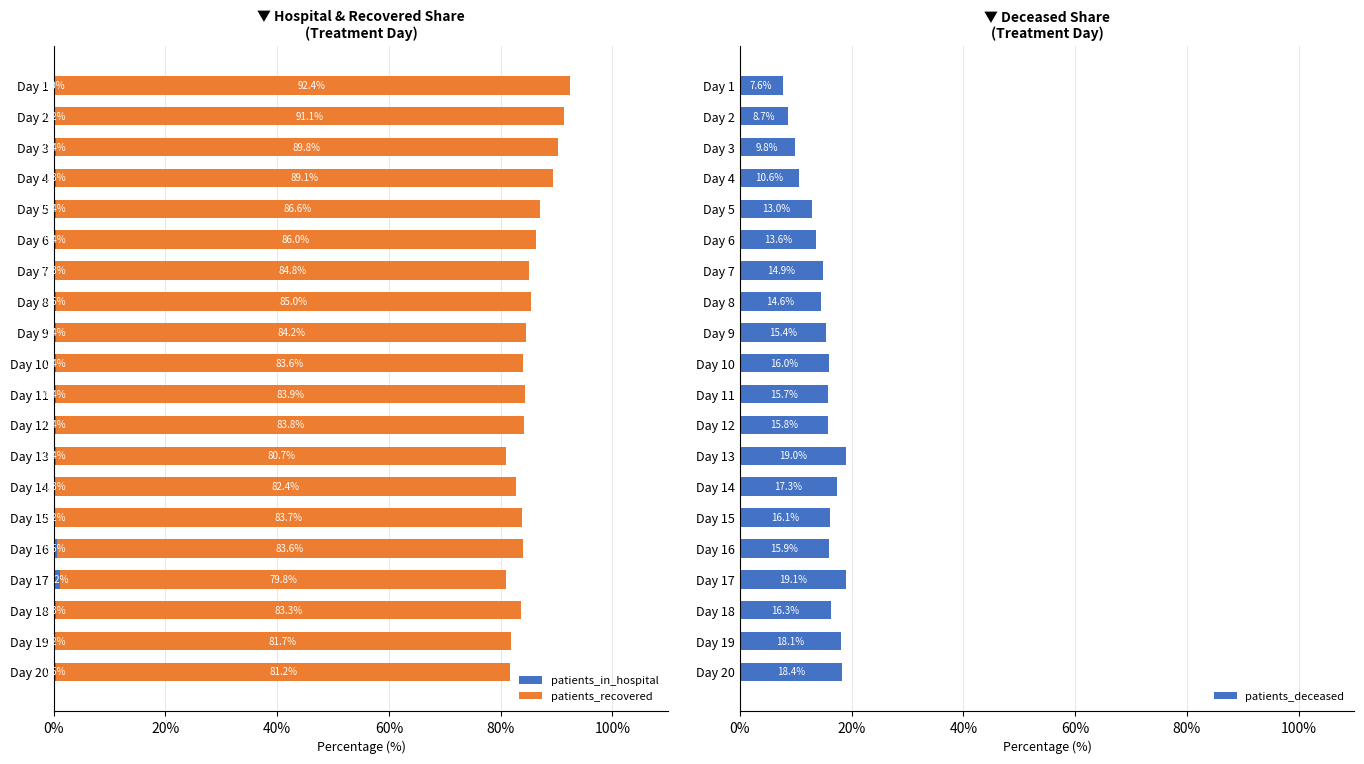

Read the patients_deceased value at Day 6.

13.6